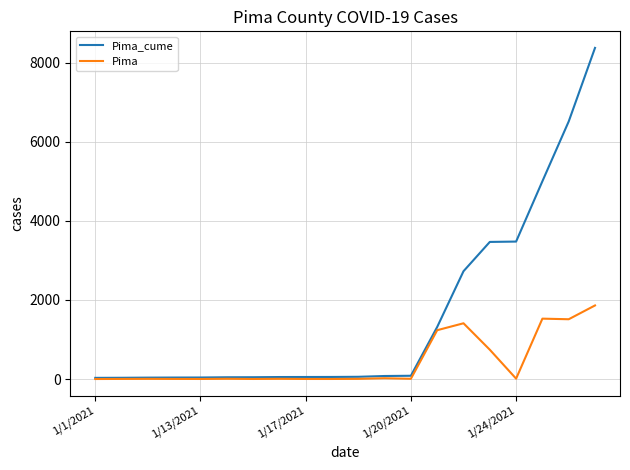

Rank the series by their maximum value, from highest to lowest.

Pima_cume, Pima